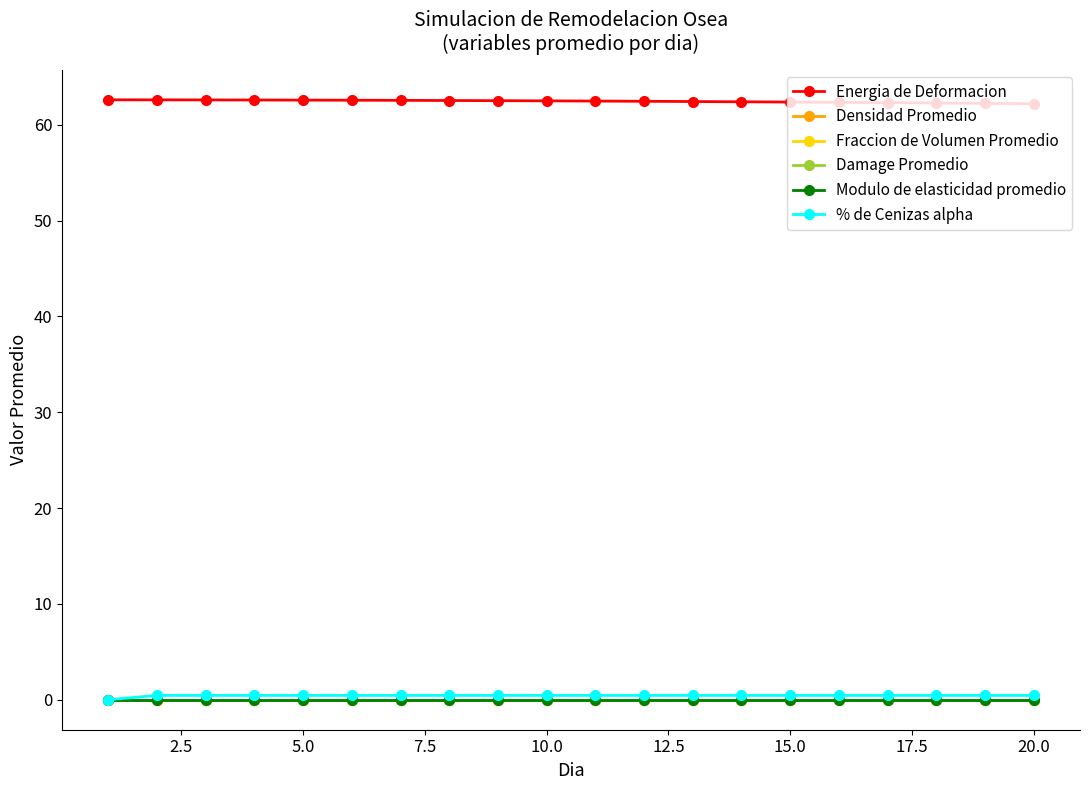

True or false: Energia de Deformacion and Fraccion de Volumen Promedio cross at least once.

False